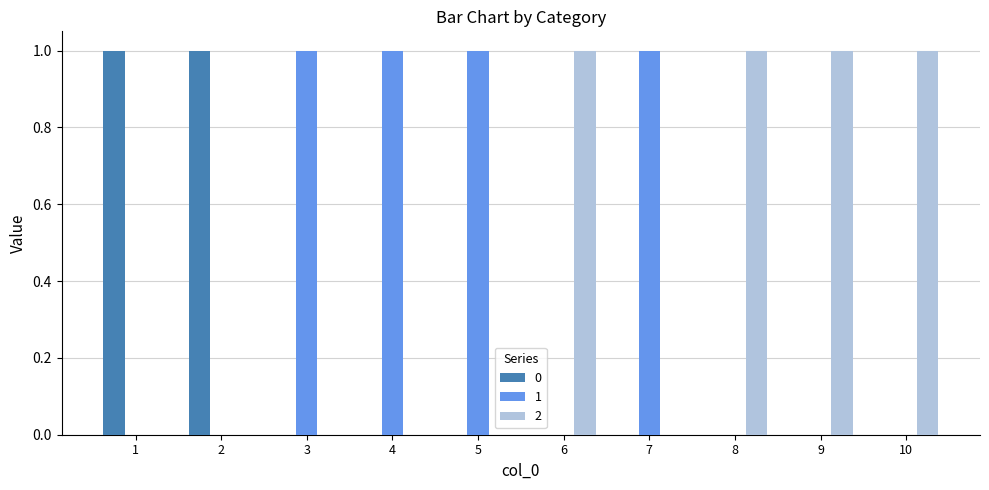

What are all the series names shown in the legend?

0, 1, 2